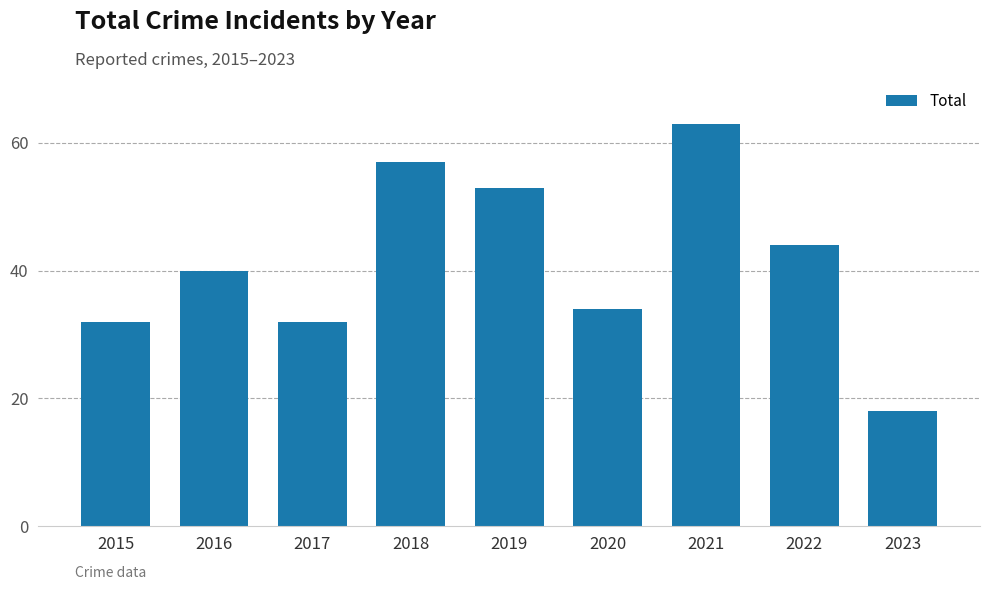

How many values are below 40?

4